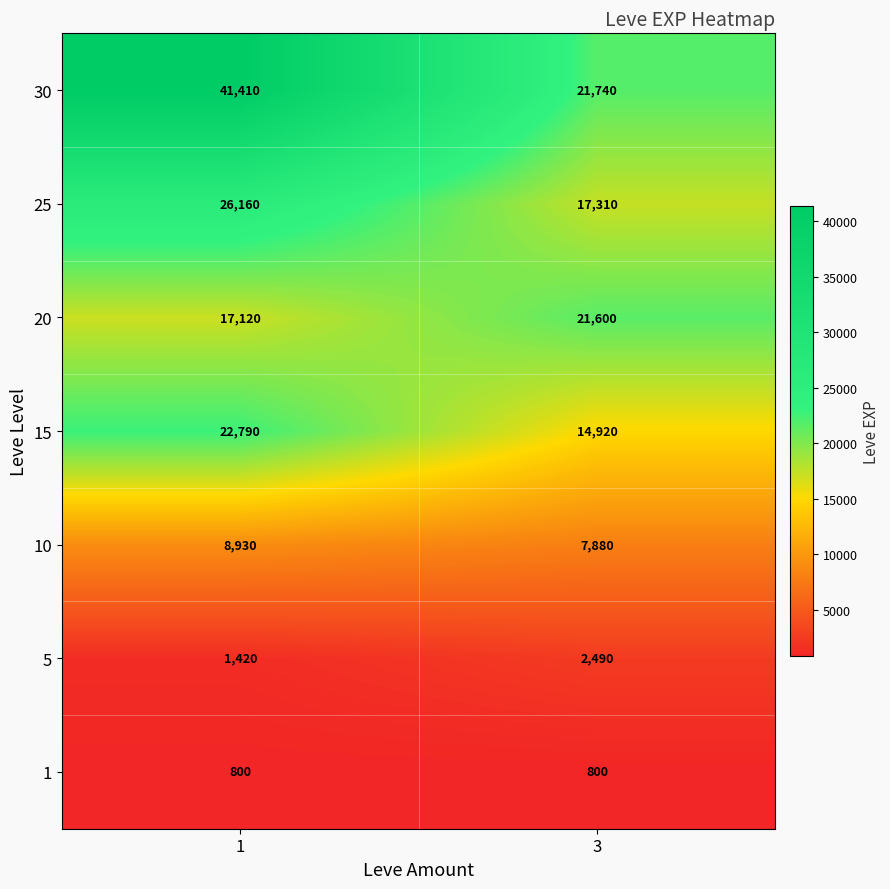

Reading right to left, what are all the values shown in this chart?

30: 3=21740	1=41410
25: 3=17310	1=26160
20: 3=21600	1=17120
15: 3=14920	1=22790
10: 3=7880	1=8930
5: 3=2490	1=1420
1: 3=800	1=800